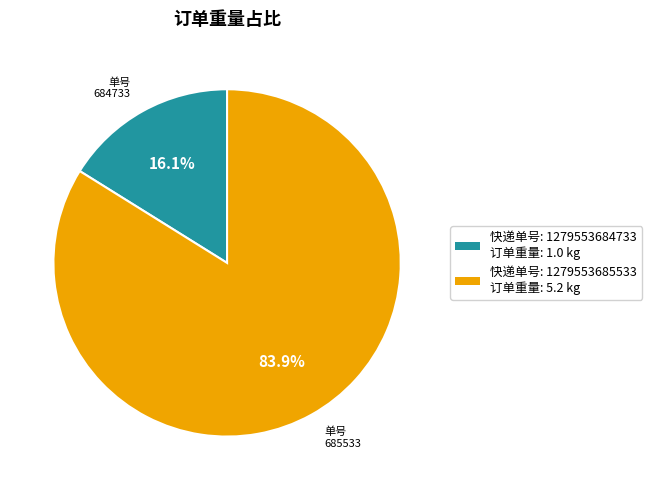

How many slices are in this pie chart?

2